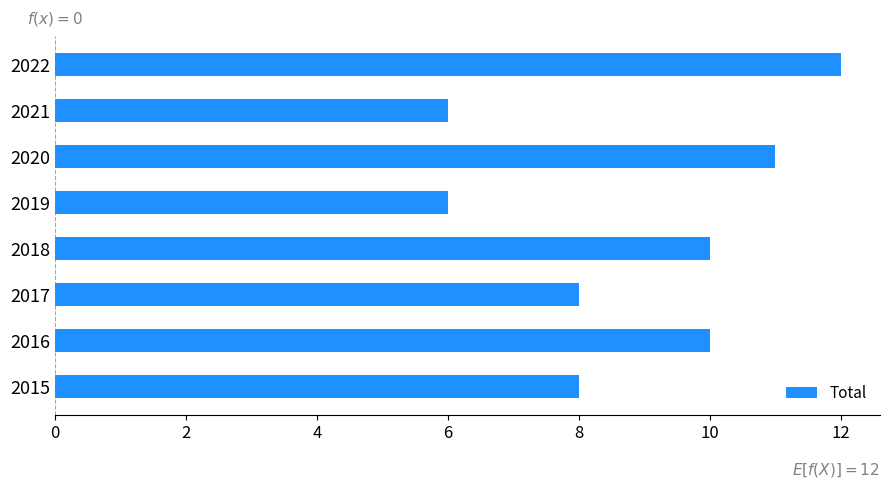

Which has a higher value, 2022 or 2021?

2022